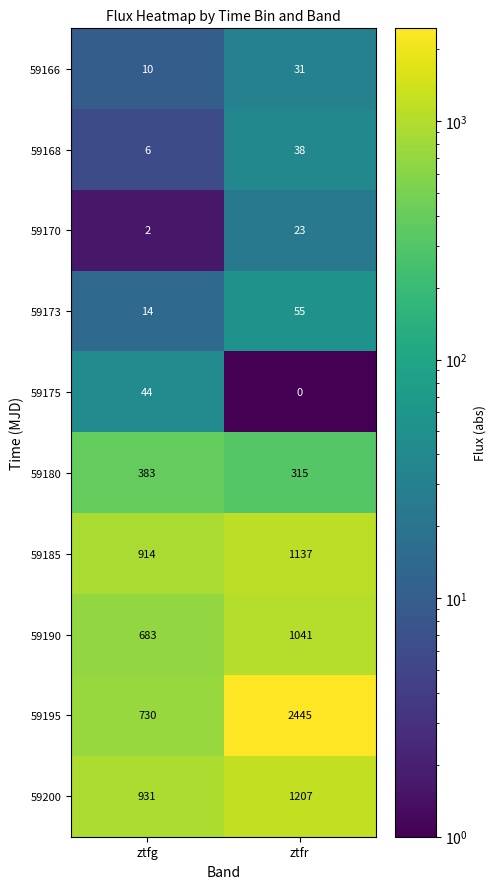

At which label does 59173 reach its peak?

ztfr